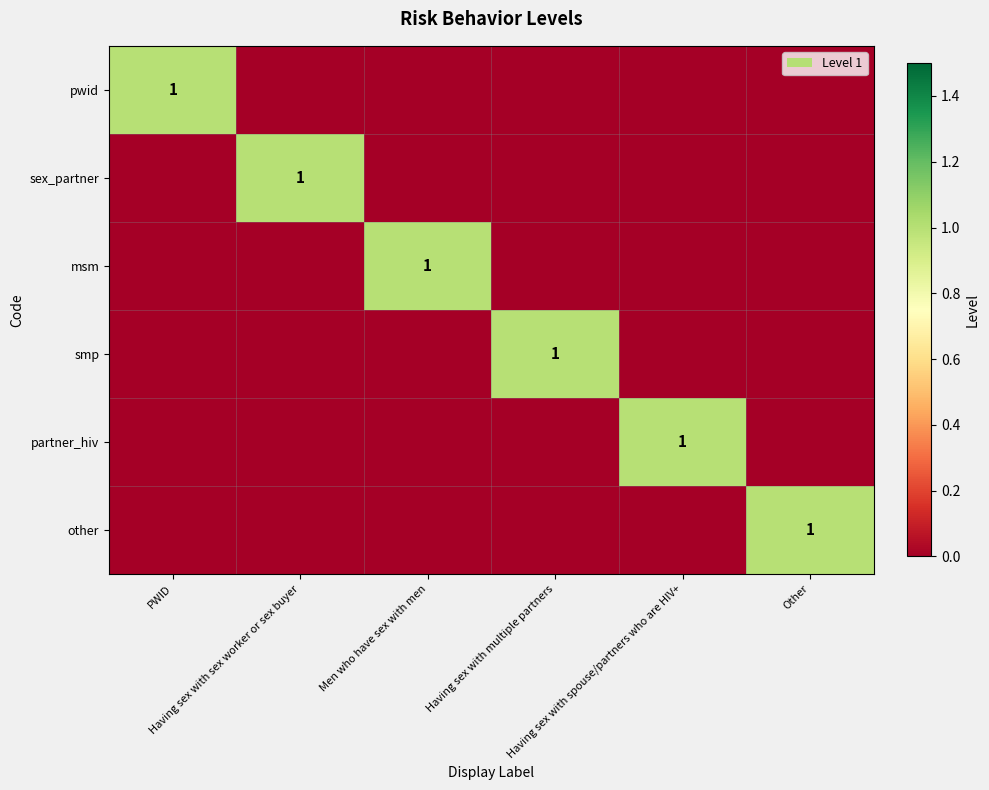

The value of partner_hiv at Having sex with multiple partners is 0. True or false?

False